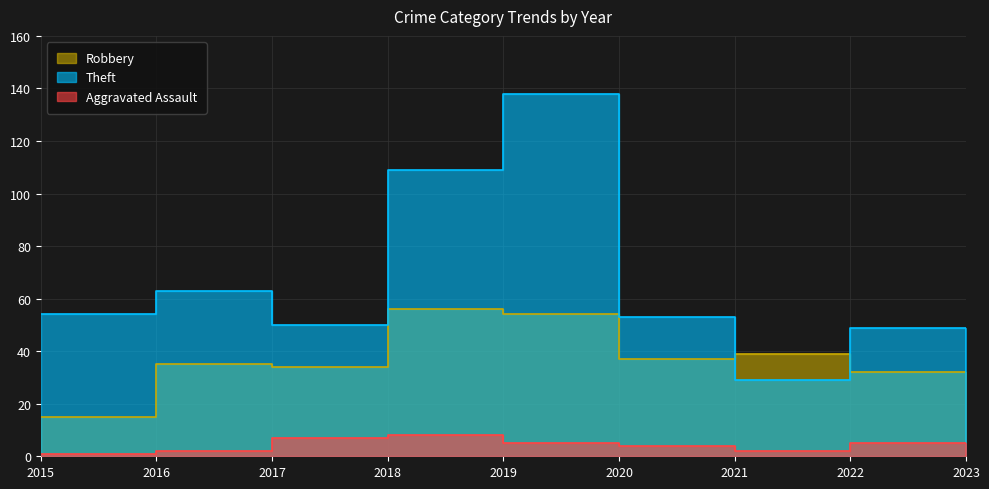

True or false: Aggravated Assault and Theft intersect in this chart.

False